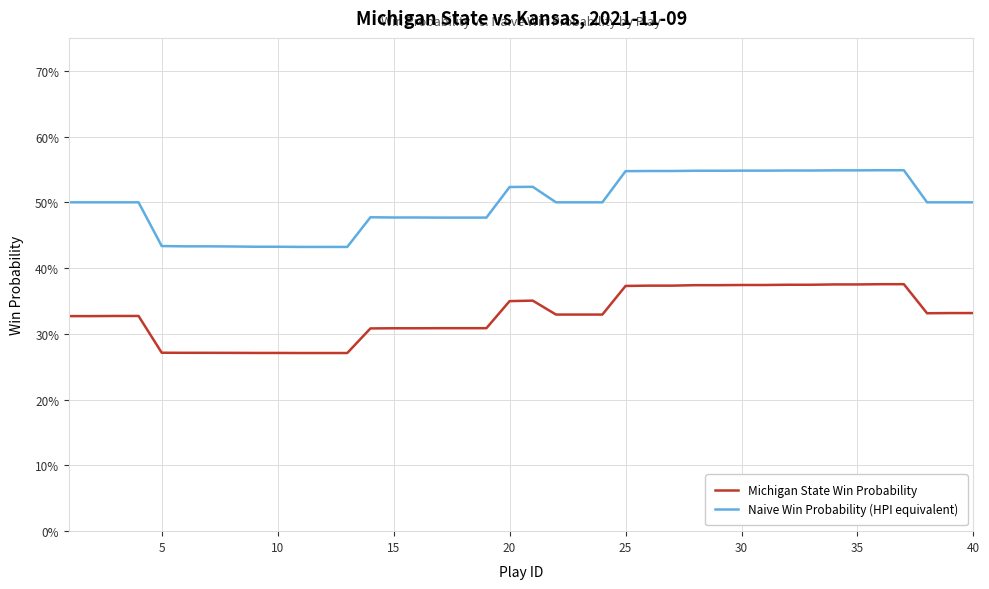

Is this an area chart (filled region under the line)?

No